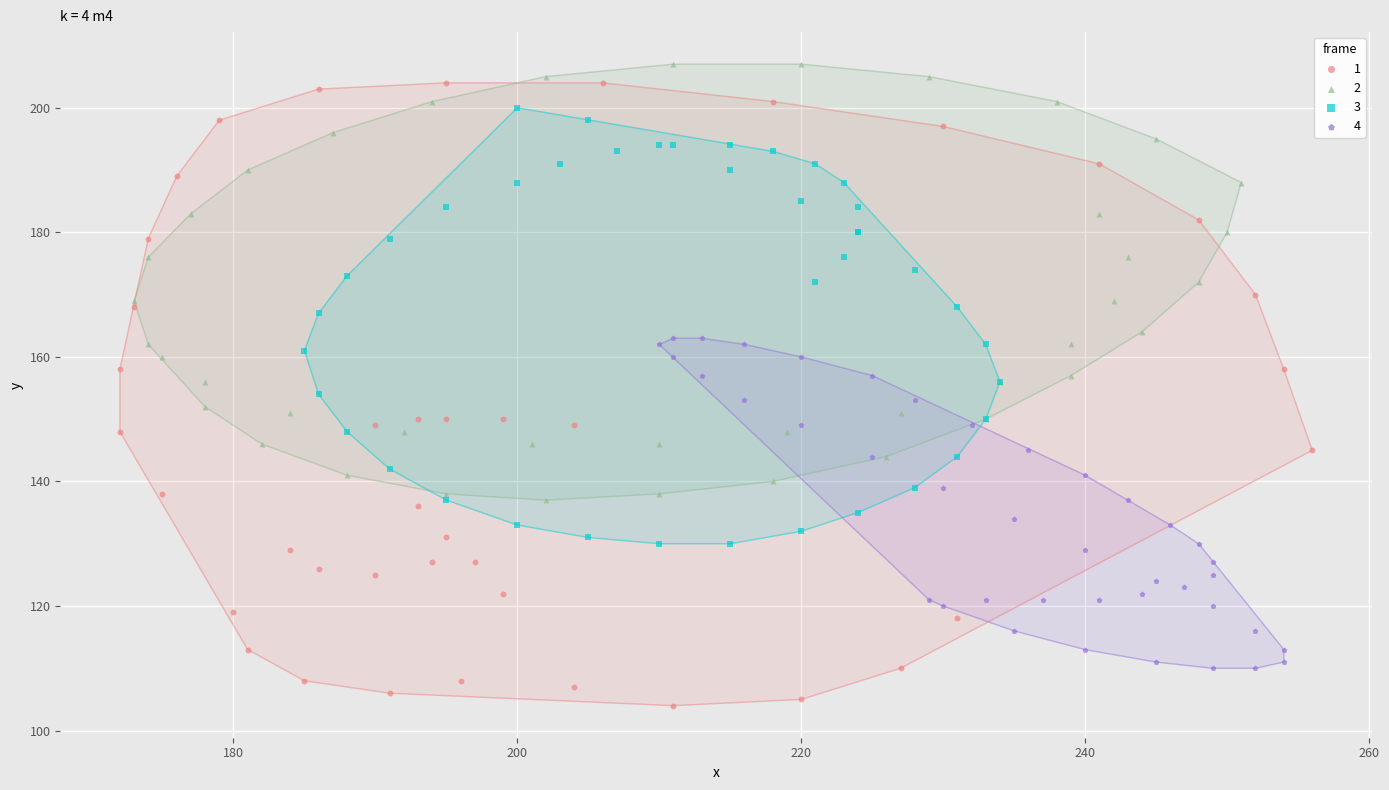

Which series contains the highest Y value?

2